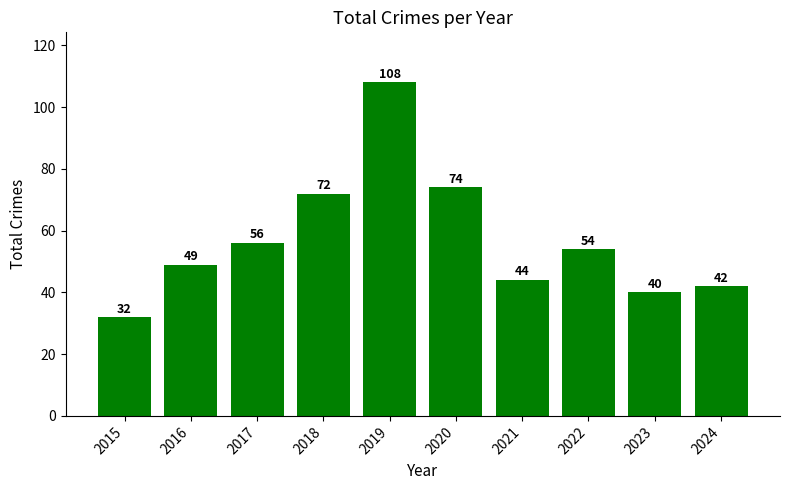

What is the change in value from 2018 to 2020?

+2